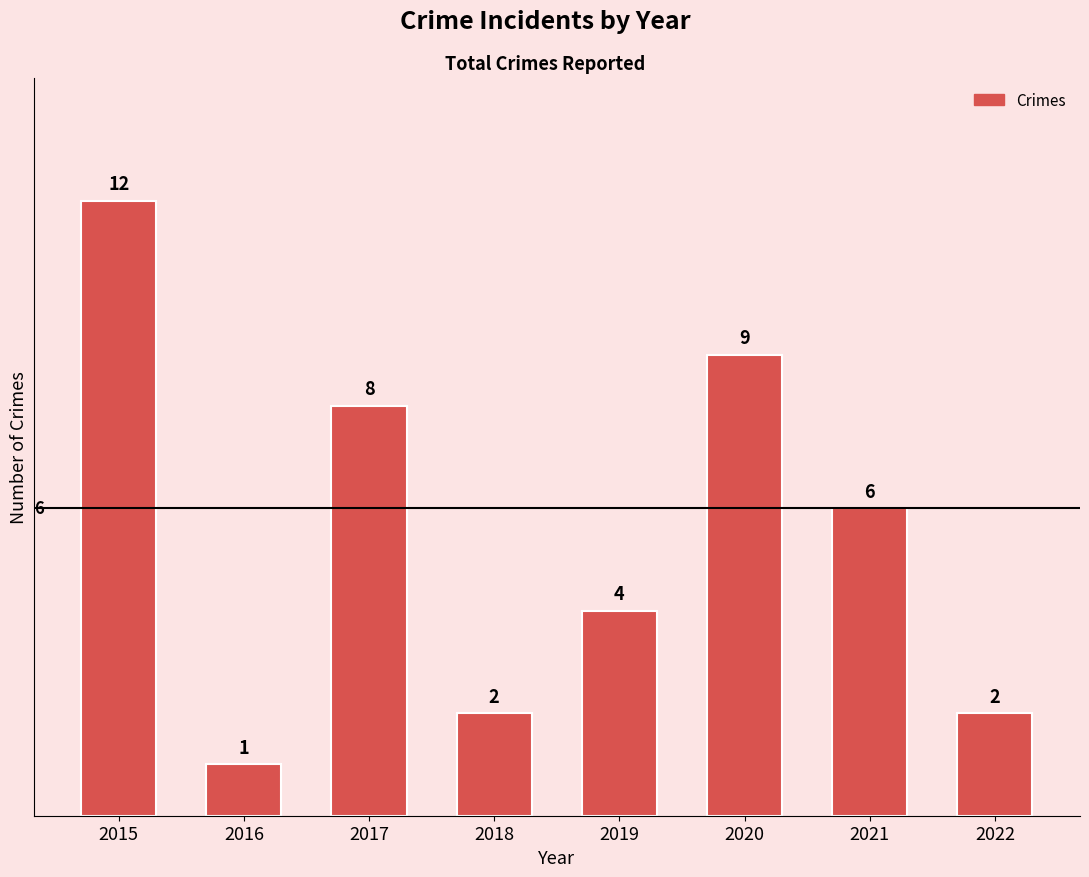

Is it true that the value at 2018 is 2?

True